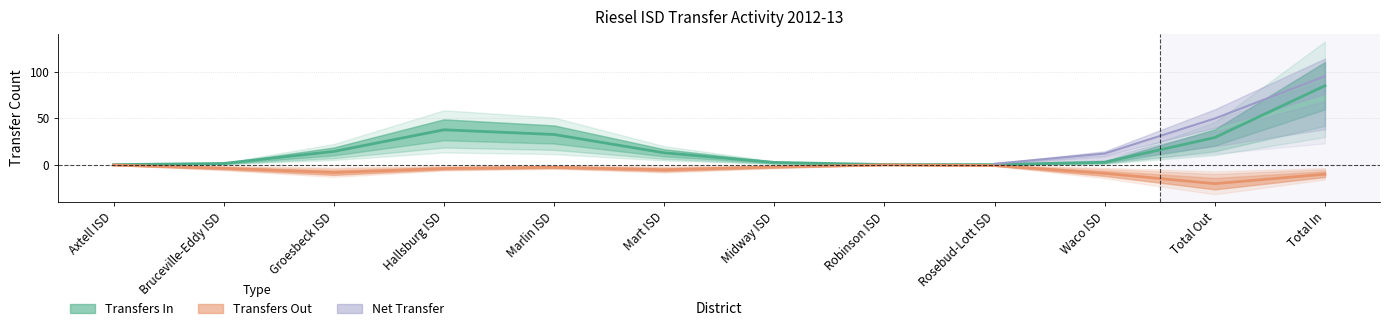

What is the spread (max minus min) of values at Hallsburg ISD?

59